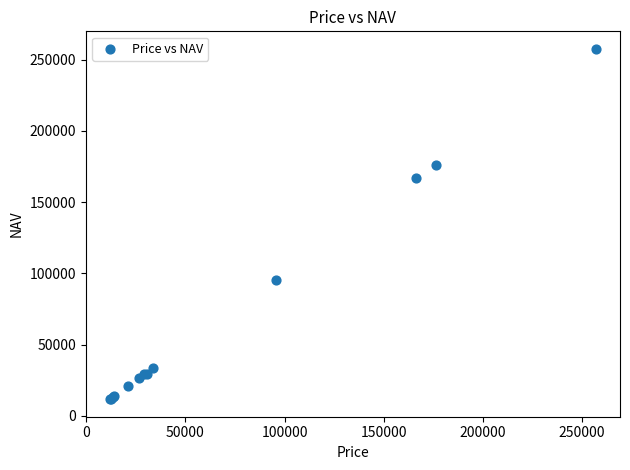

What Y value in the scatter plot is closest to 134606?

166675